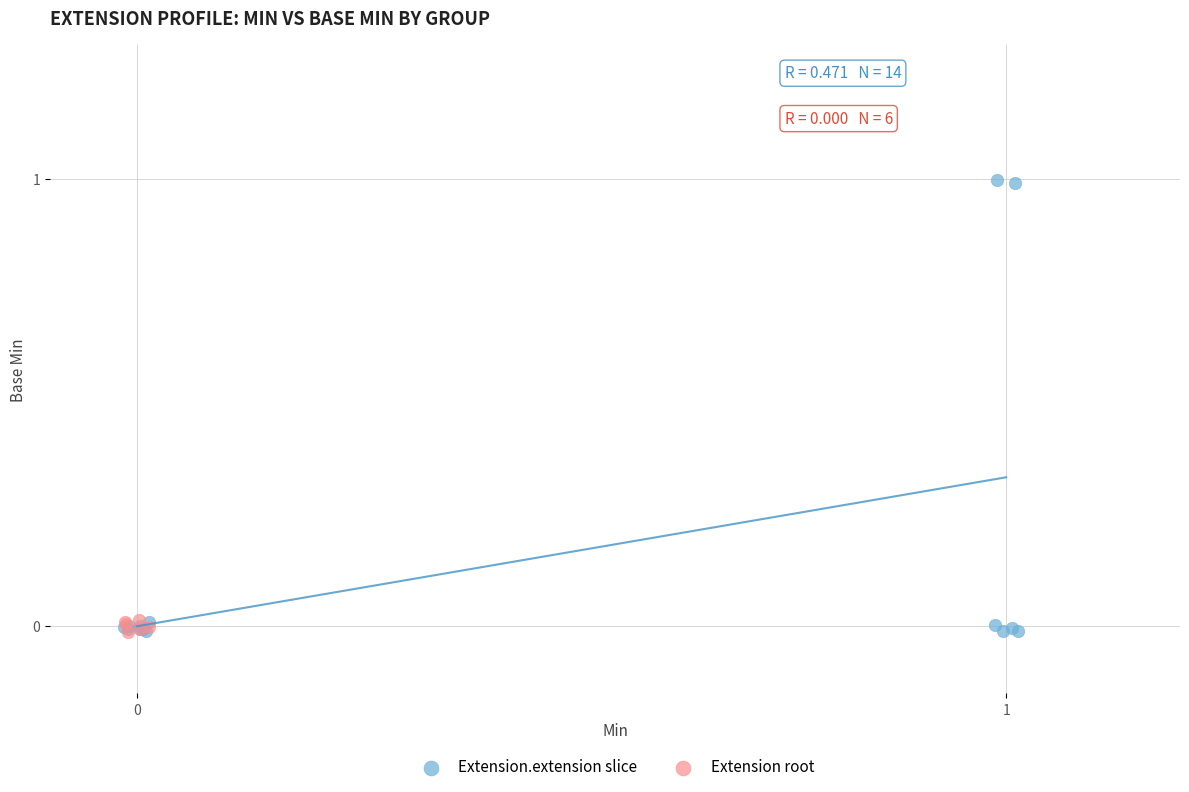

Which series reaches the maximum Y coordinate?

Extension.extension slice